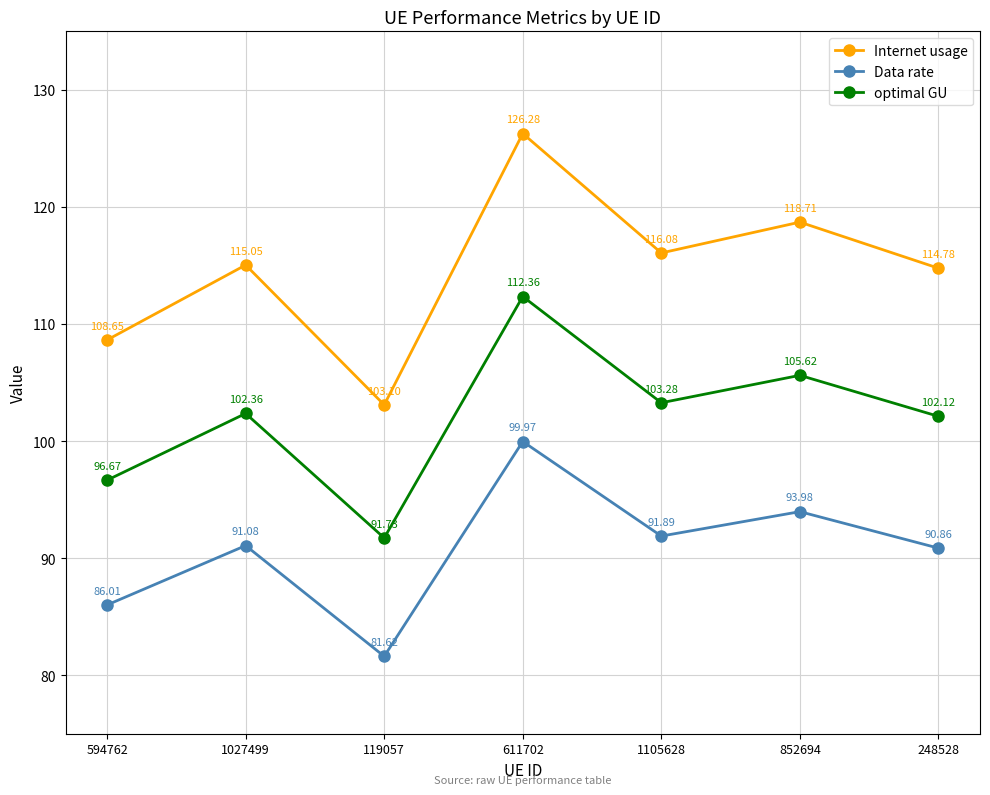

Where is the first local minimum for Data rate?

119057